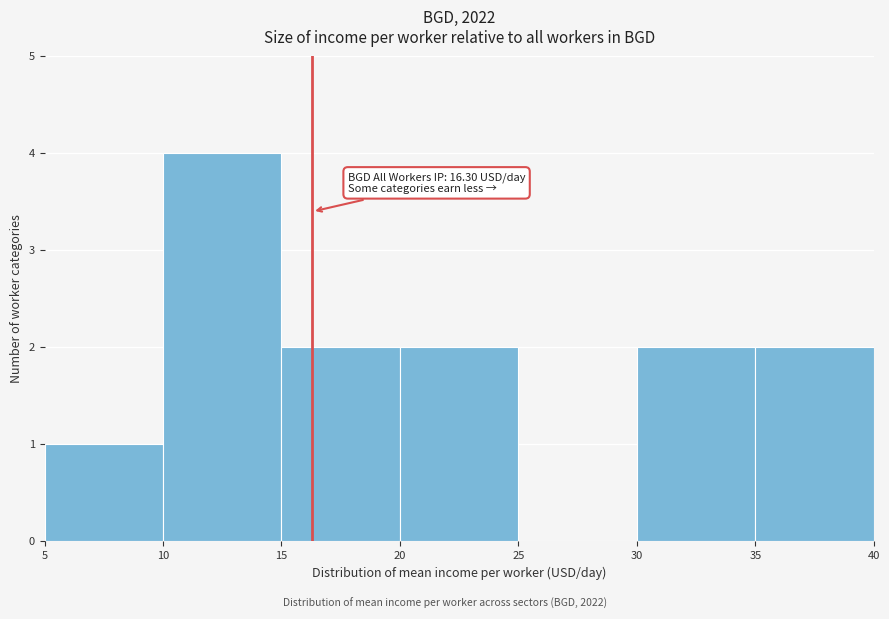

Over which range of the x-axis is the bar tallest?

10 to 15